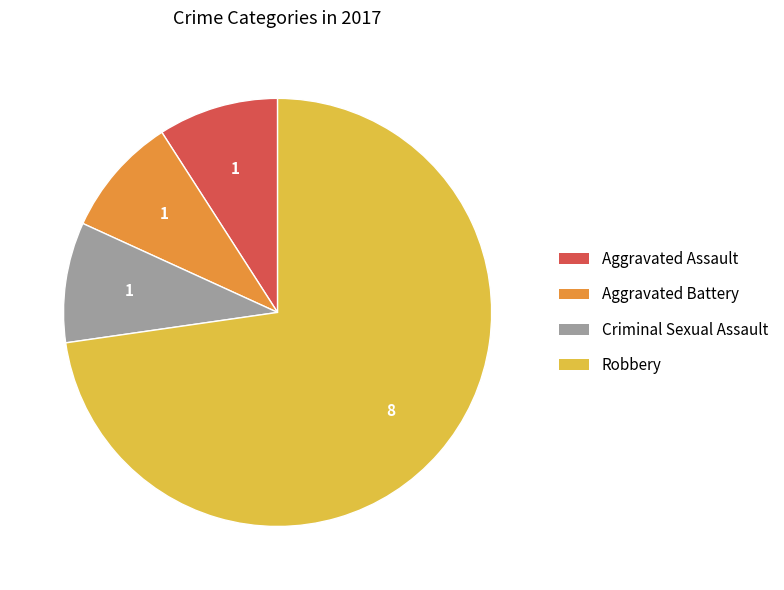

Which has a higher value, Aggravated Battery or Robbery?

Robbery